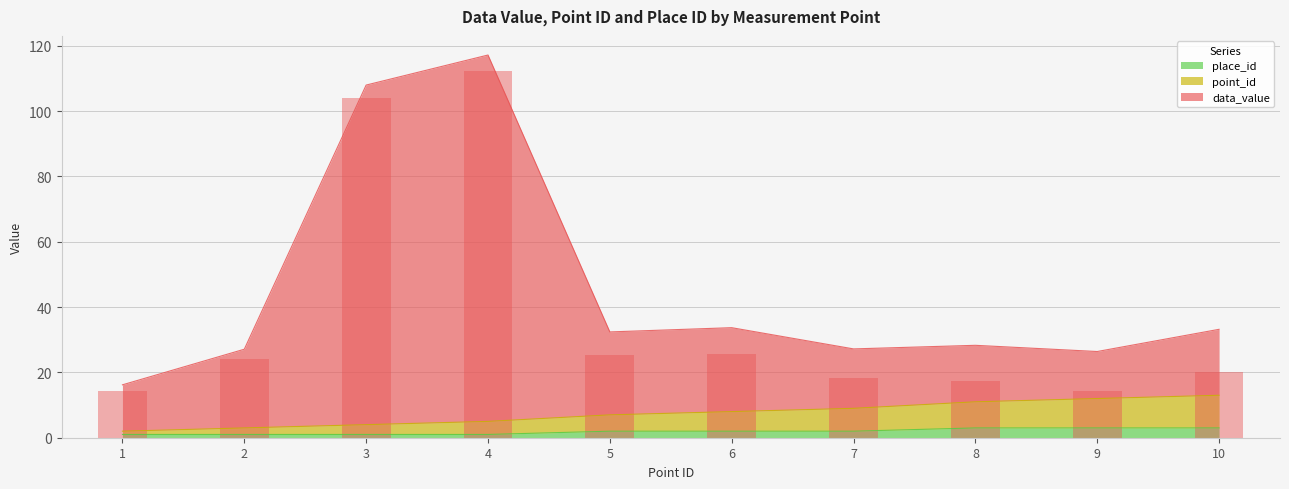

What is the difference between the maximum and minimum values in the data_value series?

98.0